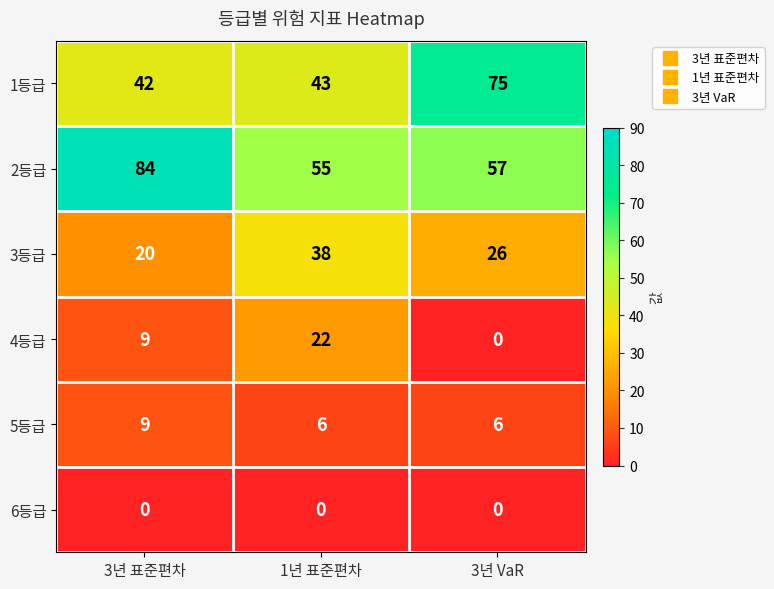

At which label does 2등급 first exceed 57?

3년 표준편차